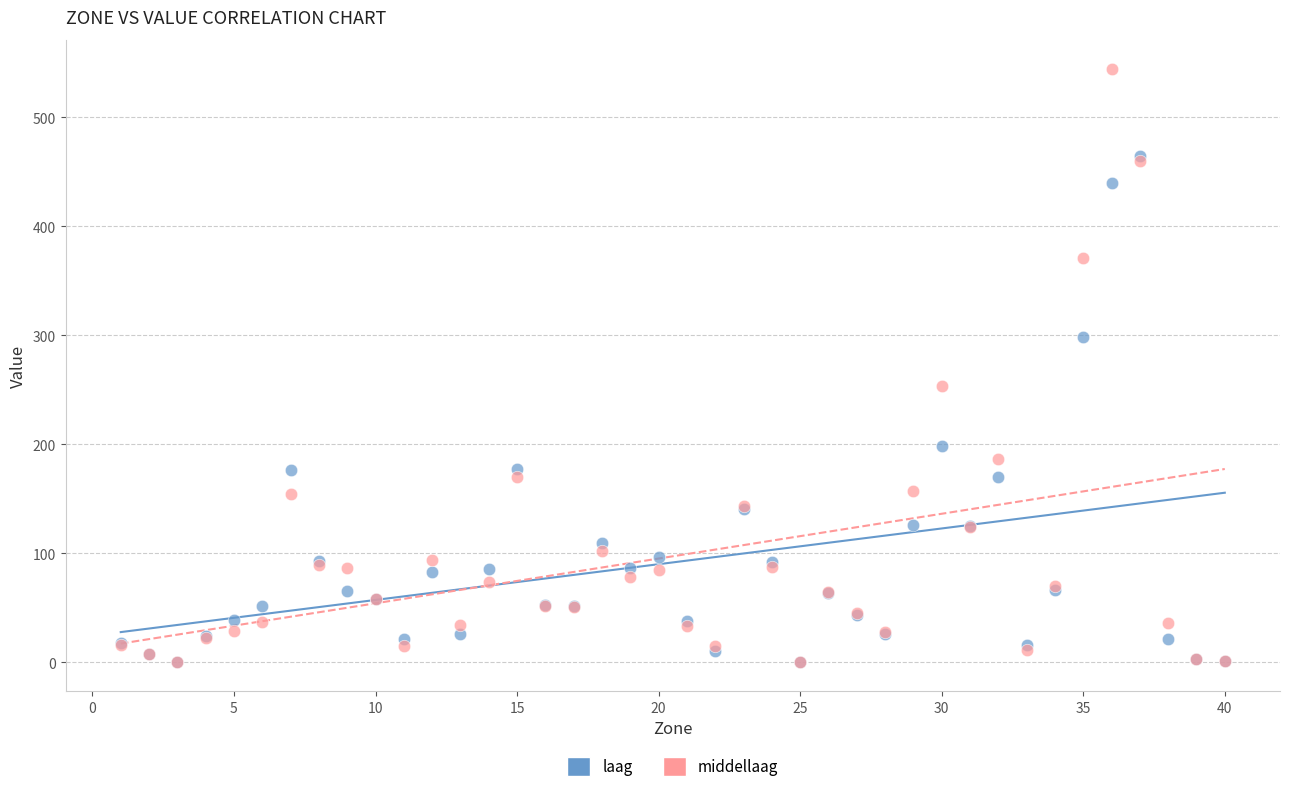

In the laag series, what Y value is closest to 232?

198.6